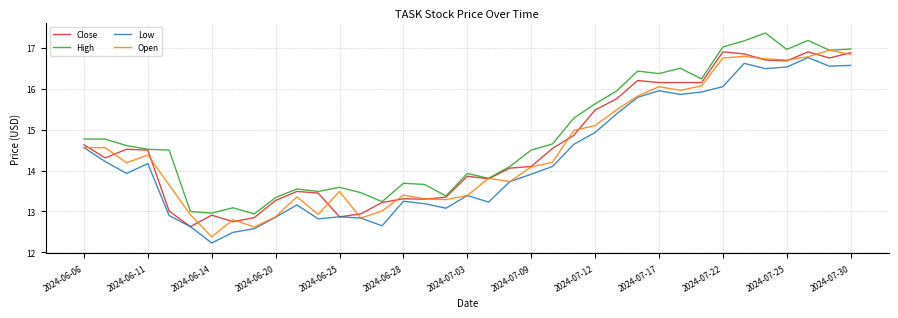

What is the minimum value for Open?

12.4